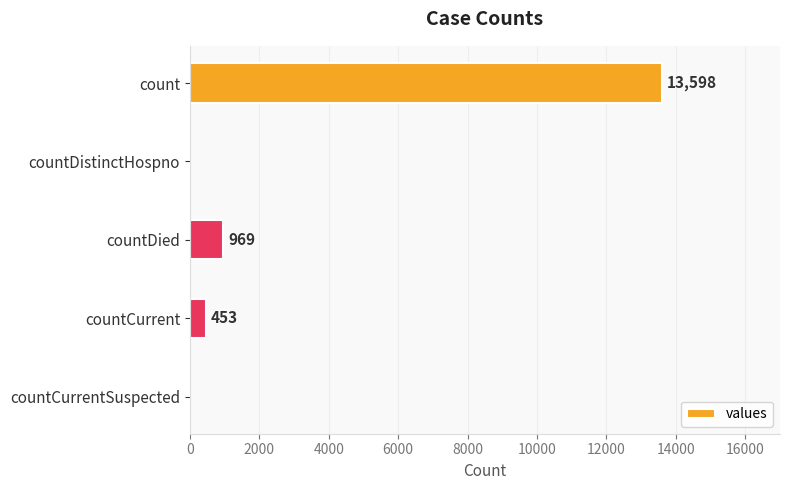

What is the change in value from countDied to countCurrent?

-516